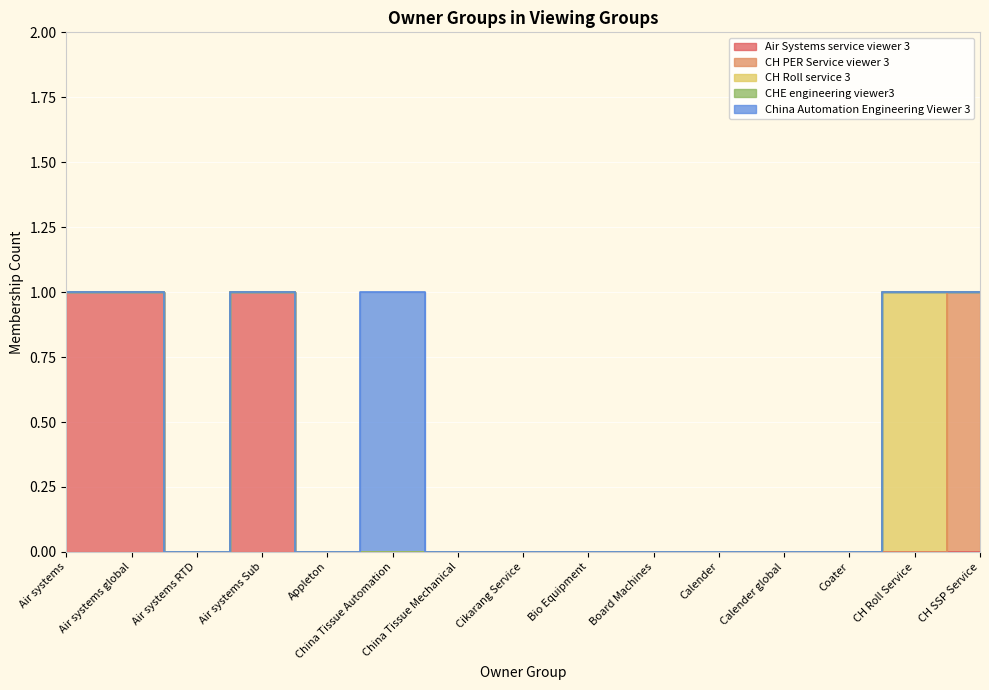

Is the value of CHE engineering viewer3 at Air systems RTD greater than the value of CH Roll service 3 at Calender?

No